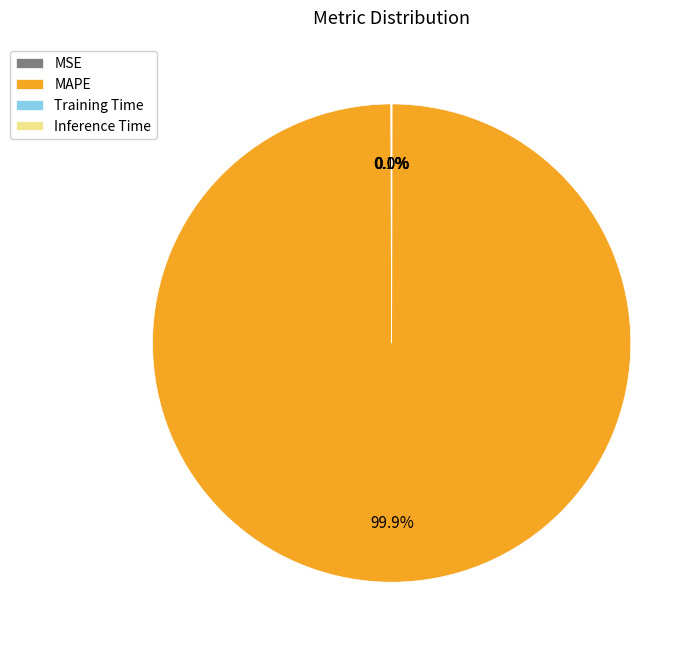

What is the largest slice in the pie chart?

MAPE